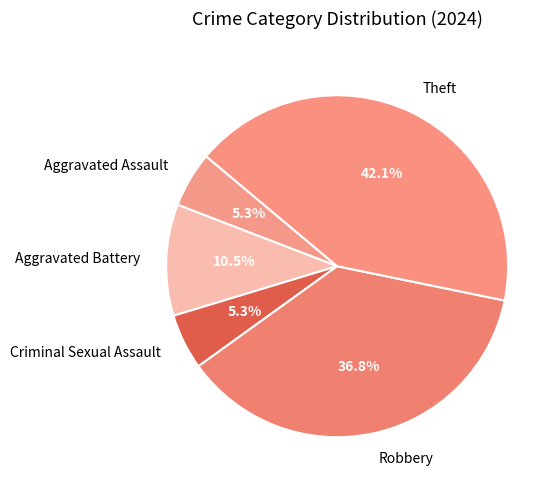

Which slice is the largest?

Theft